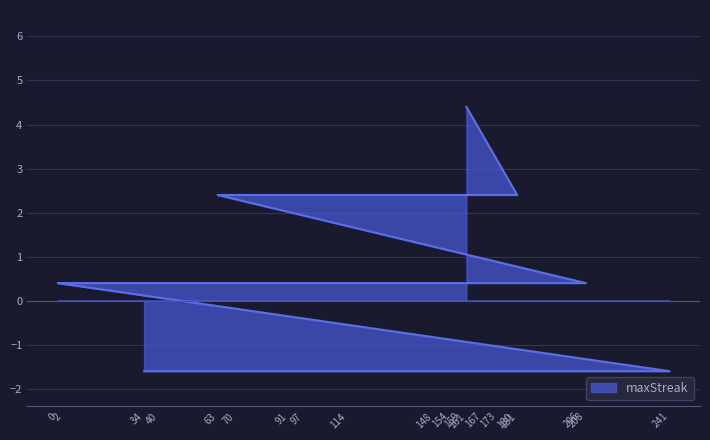

What is the smallest value displayed?

-1.6